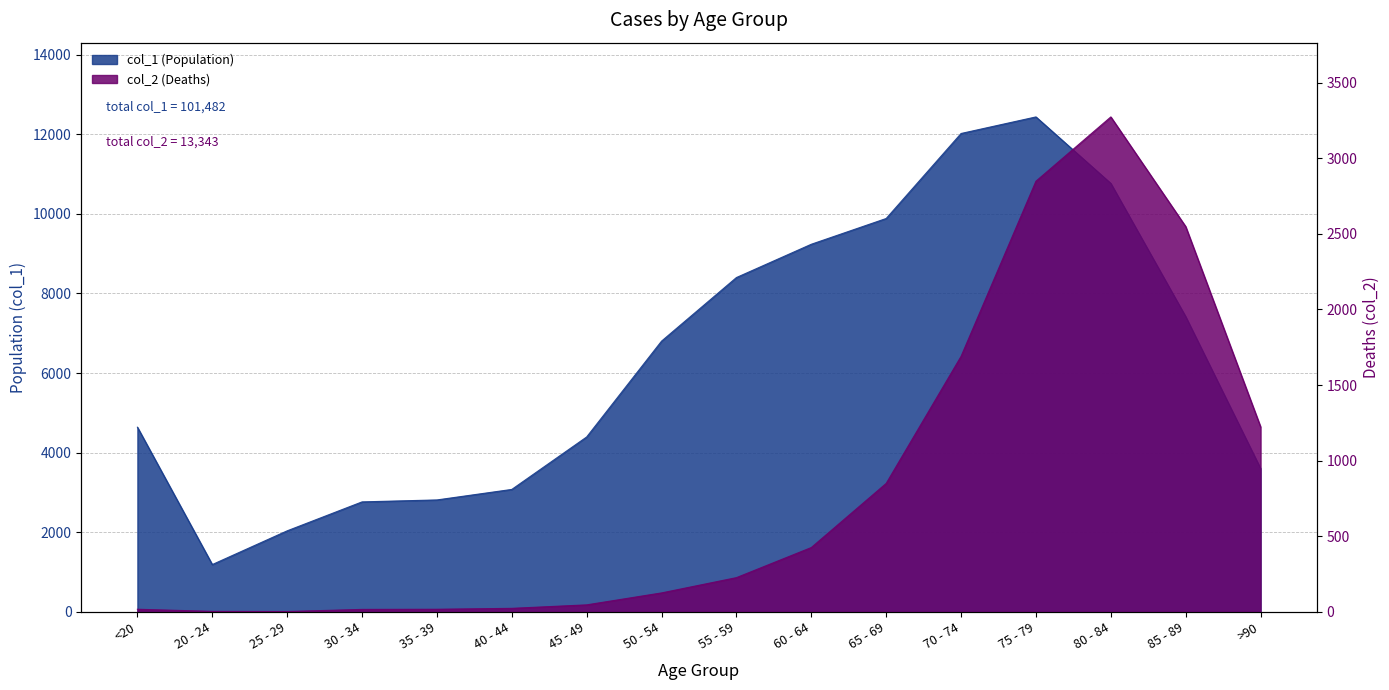

What is the total value across all series at 70 - 74?

13708